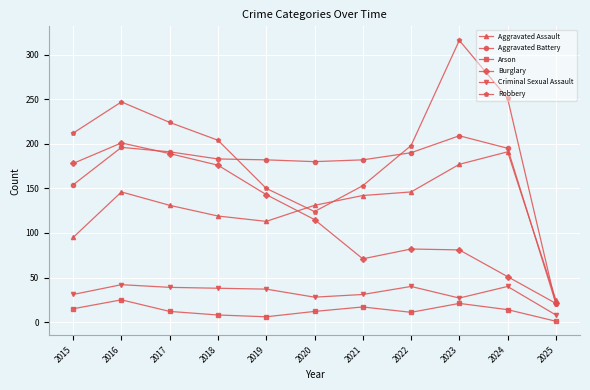

What is the value of the Criminal Sexual Assault point at the 7th from the left?

31